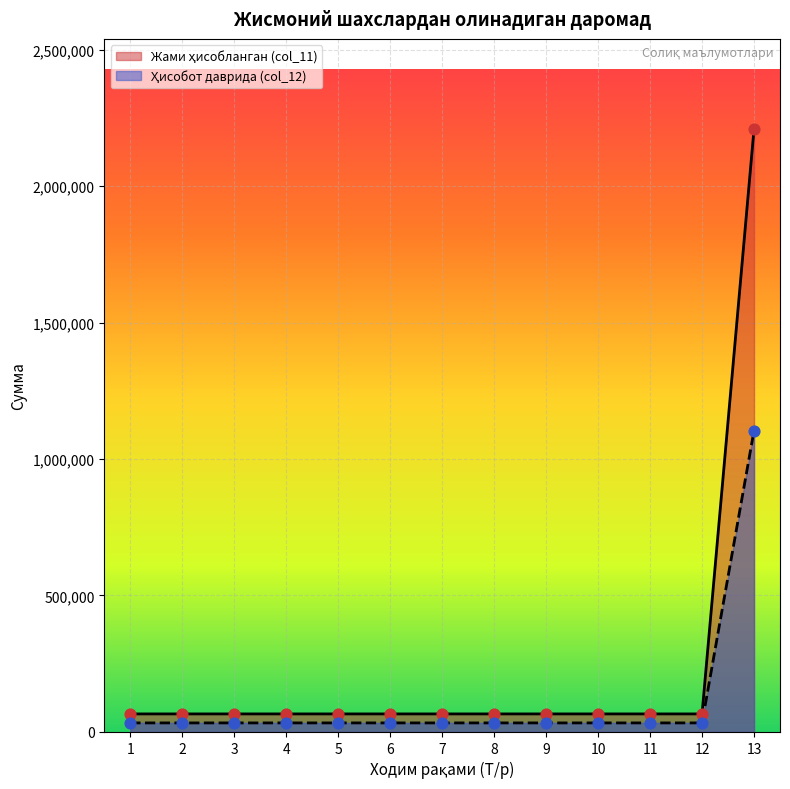

At how many categories does at least one series exceed 630398?

1